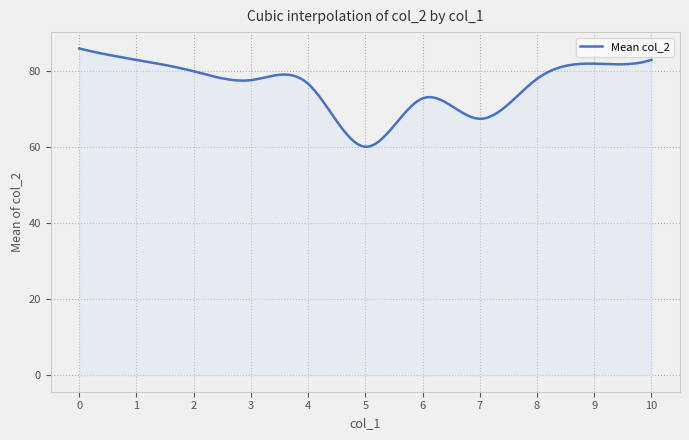

What is the minimum value shown in the chart?

60.1